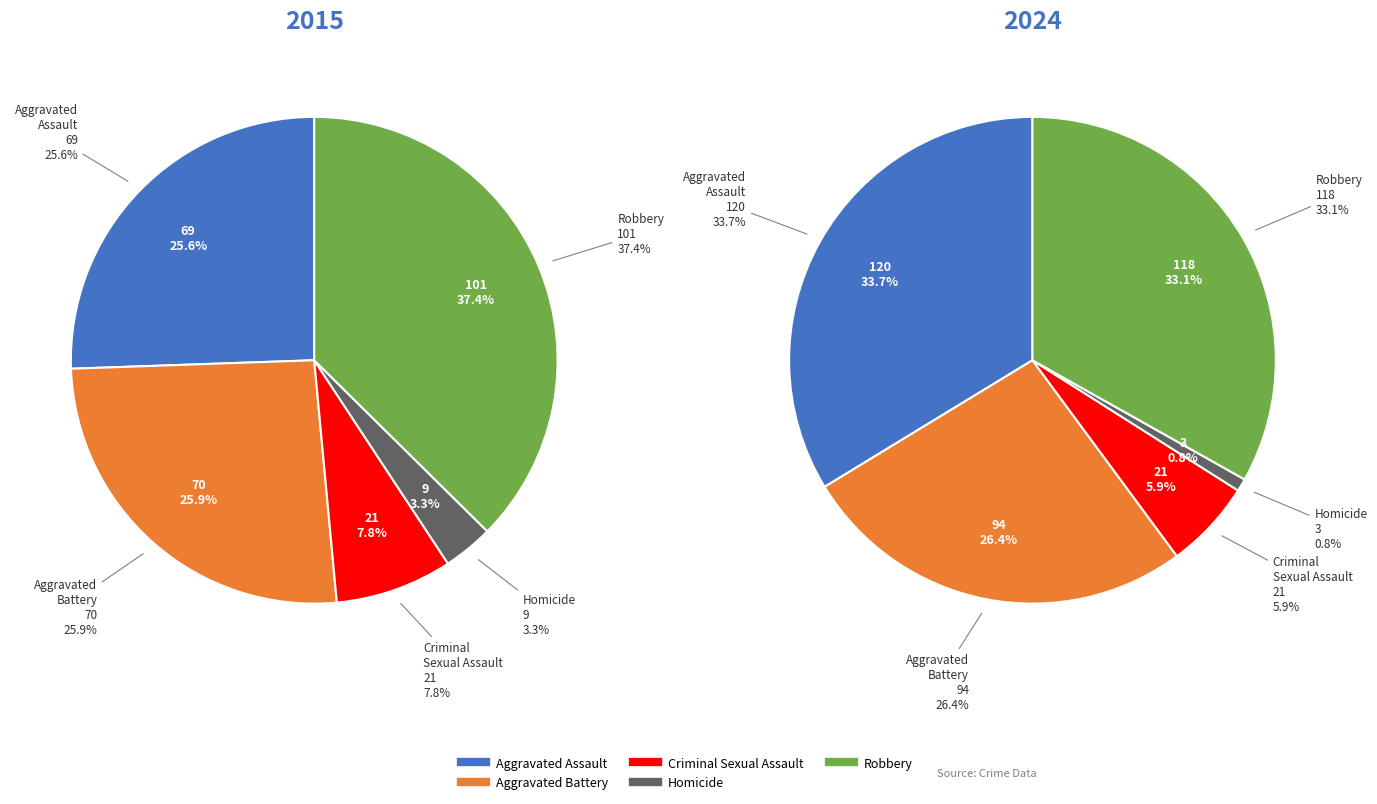

To the nearest percent, what is the combined percentage of Criminal Sexual Assault and Aggravated Assault?

33%